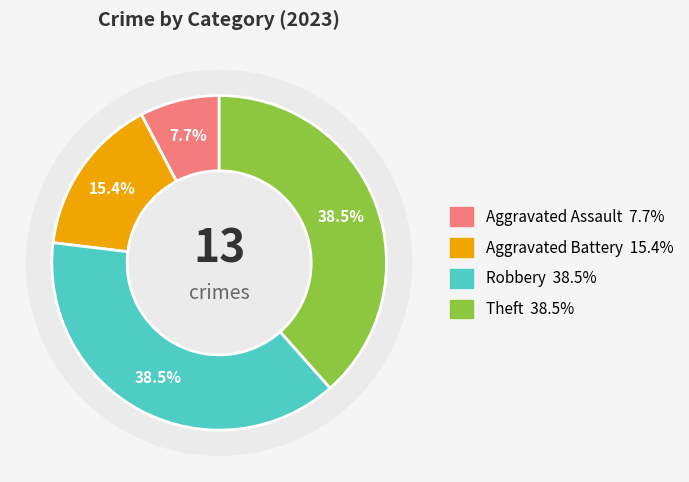

Is there a majority slice in this chart?

No